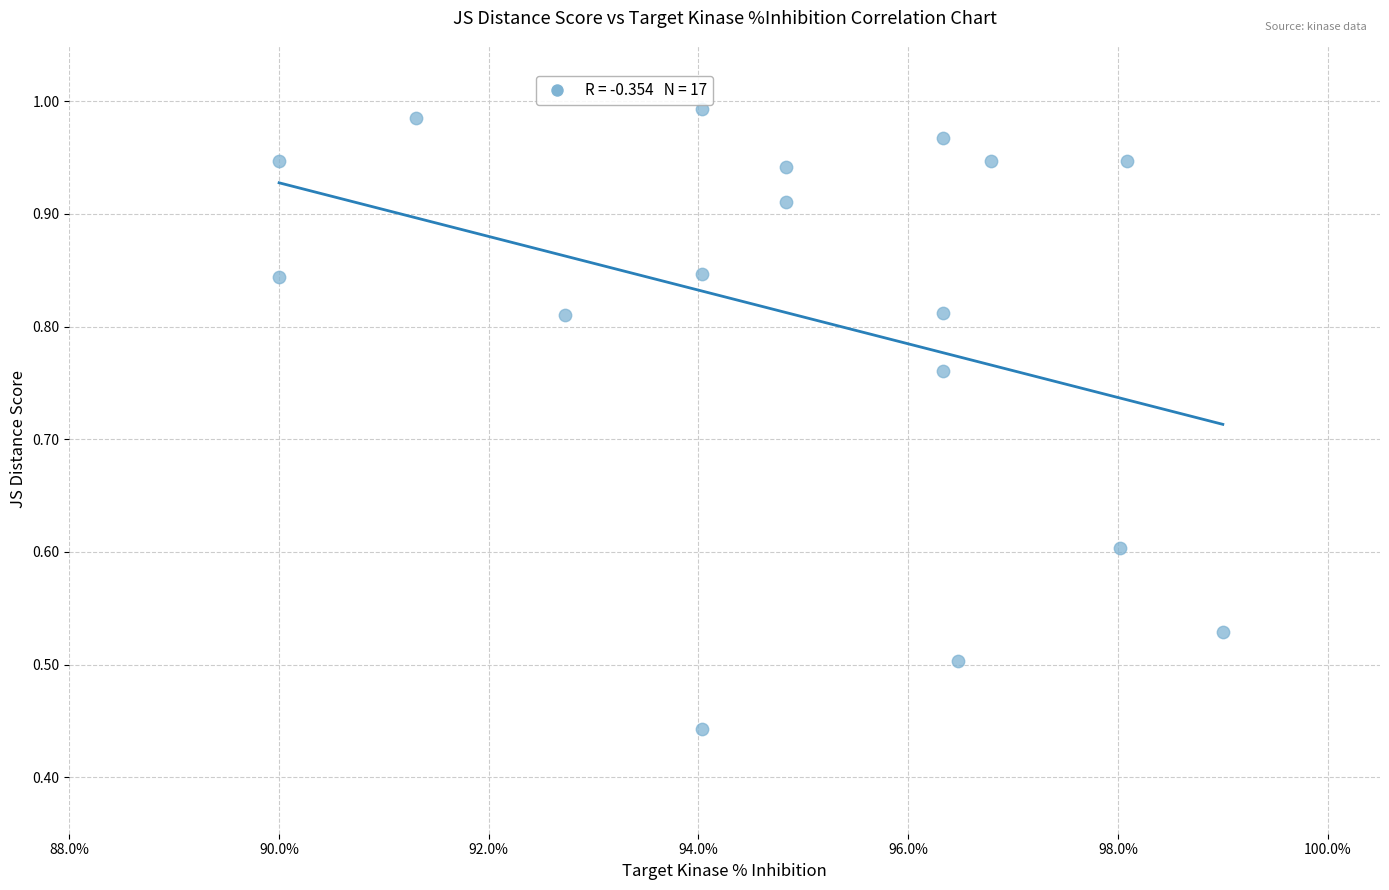

What is the range of Y values (max minus min)?

0.6